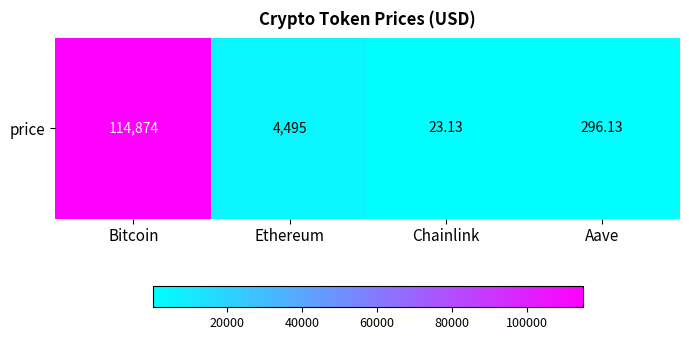

Rank the categories by value from highest to lowest.

Bitcoin, Ethereum, Aave, Chainlink